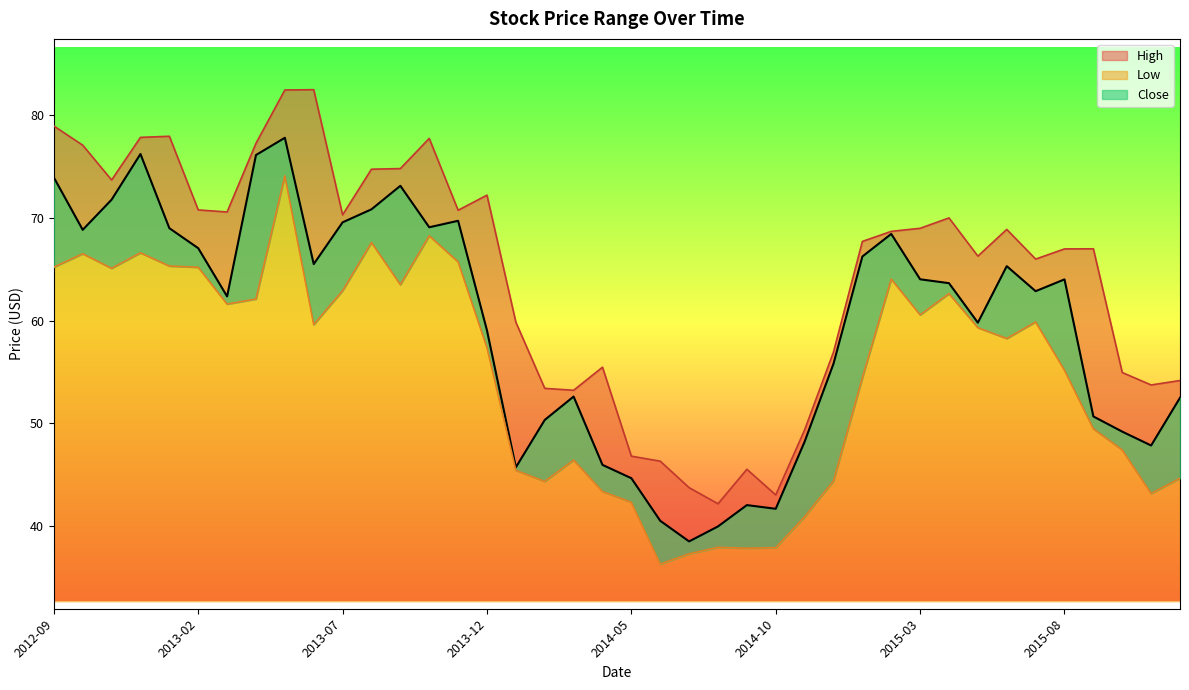

Which series has the largest total across all categories?

High